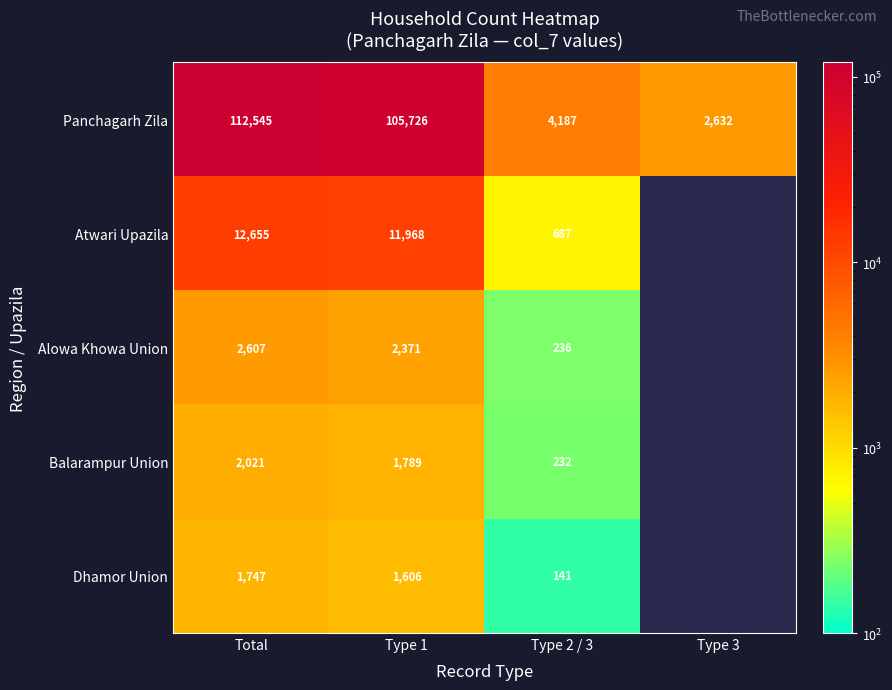

Is the value of Balarampur Union at Total greater than the value of Panchagarh Zila at Type 3?

No